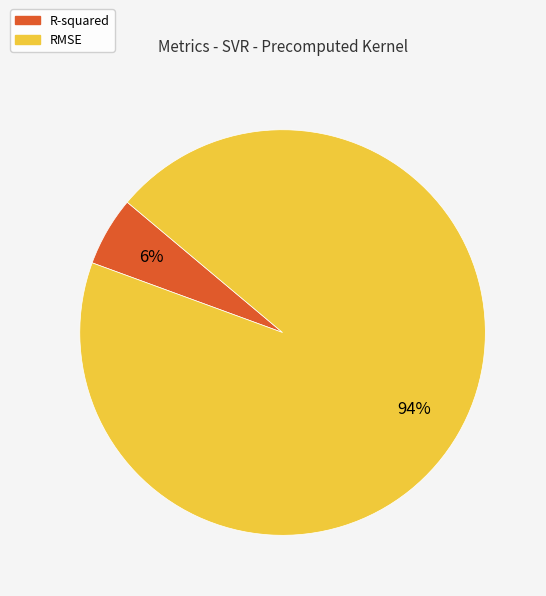

To the nearest percent, what percentage of the pie is RMSE?

94%